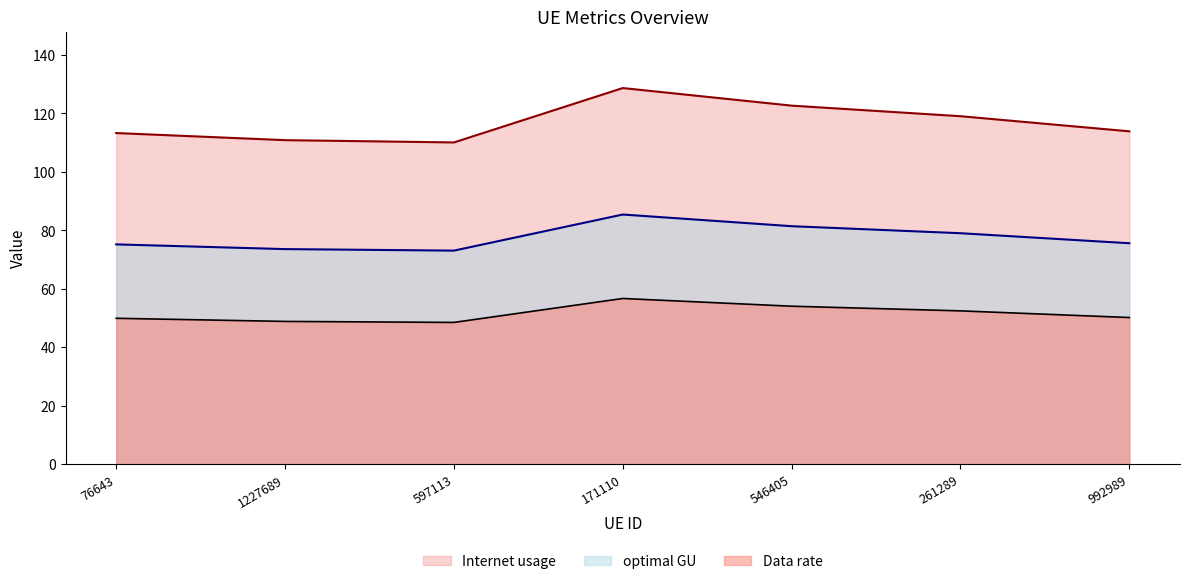

What position from the left is 992989?

7